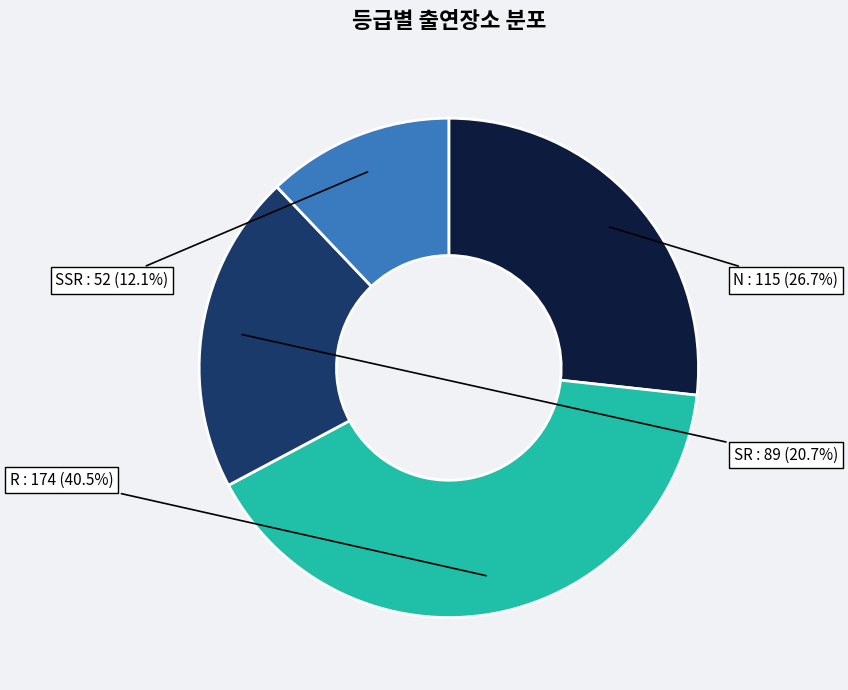

Rank the categories by value from lowest to highest.

SSR, SR, N, R